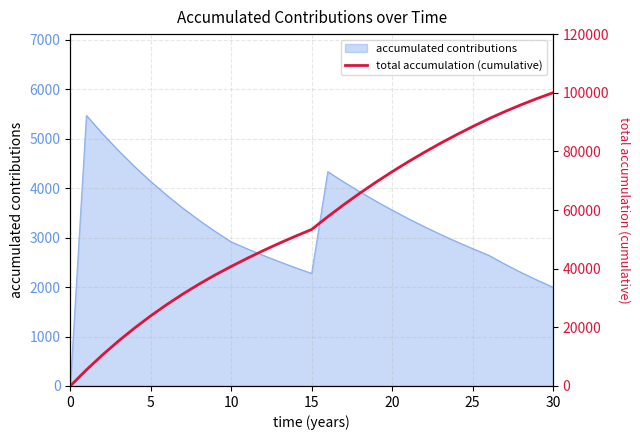

What is the sum of the values at 13 and 20?

121757.3